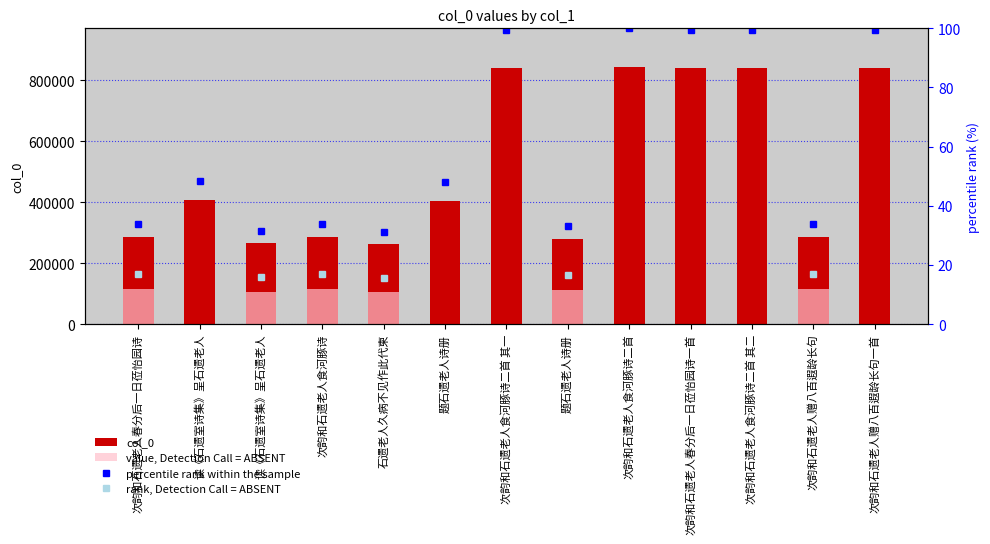

List the labels in order of value, smallest first.

石遗老人久病不见作此代柬, 读《石遗室诗集》呈石遗老人, 题石遗老人诗册, 次韵和石遗老人赠八百遐龄长句, 次韵和石遗老人食河豚诗, 次韵和石遗老人春分后一日莅怡园诗, 题石遗老人诗册, 读《石遗室诗集》呈石遗老人, 次韵和石遗老人食河豚诗二首 其一, 次韵和石遗老人食河豚诗二首 其二, 次韵和石遗老人春分后一日莅怡园诗一首, 次韵和石遗老人赠八百遐龄长句一首, 次韵和石遗老人食河豚诗二首